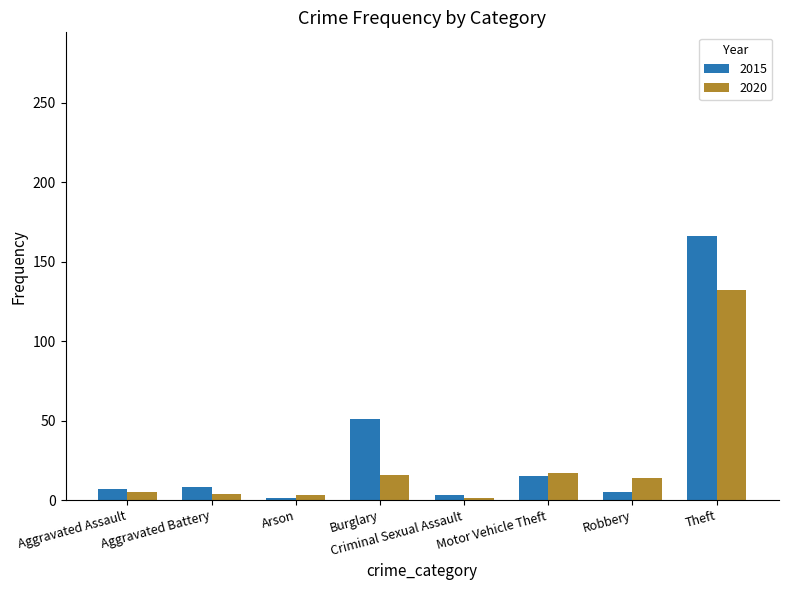

What is the value of the 2020 bar at the 3rd from the left?

3